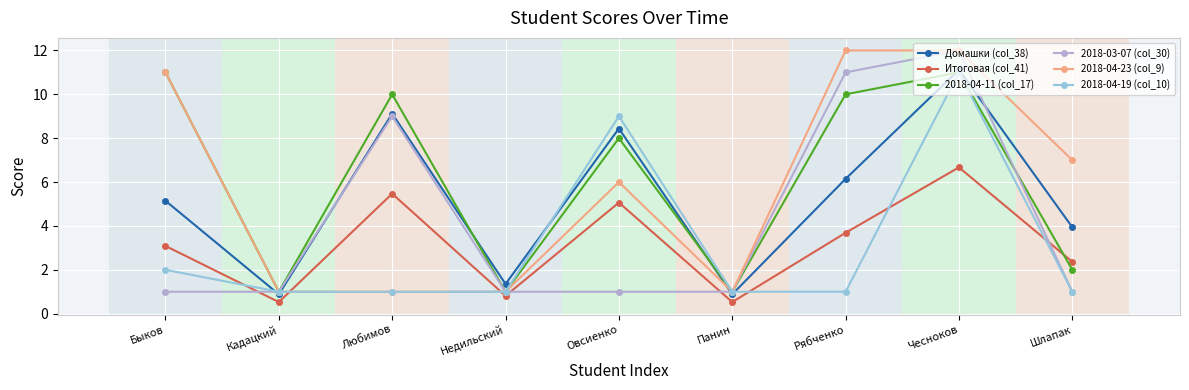

At which category is the sum across all series the highest?

Чесноков